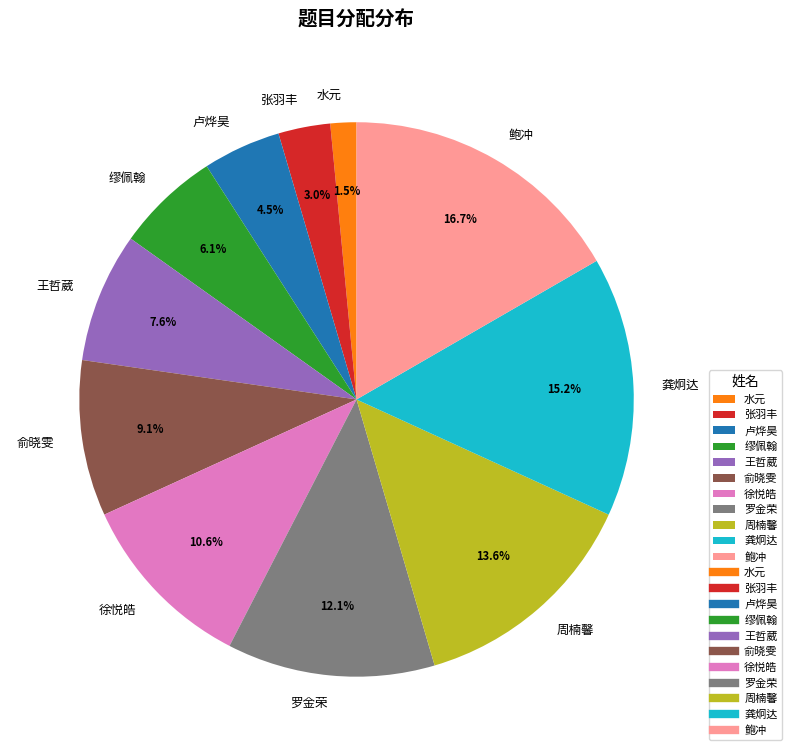

Which has a higher value, 龚炯达 or 鲍冲?

鲍冲